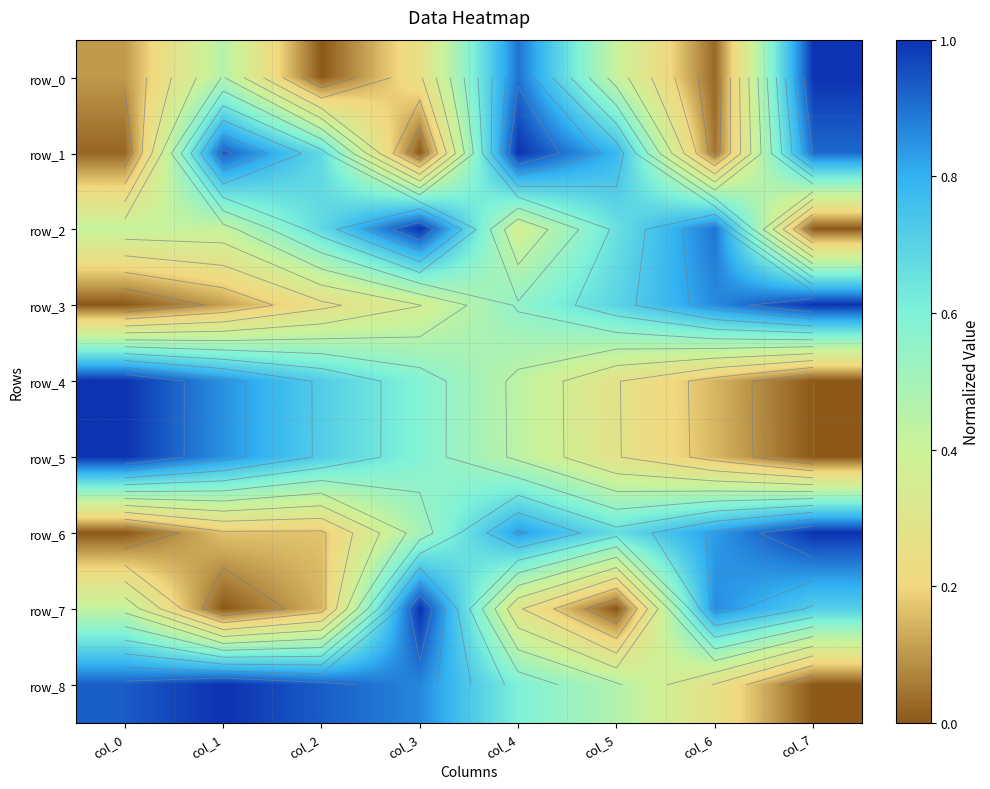

Is it true that row_8 equals 1.4 at col_3?

False